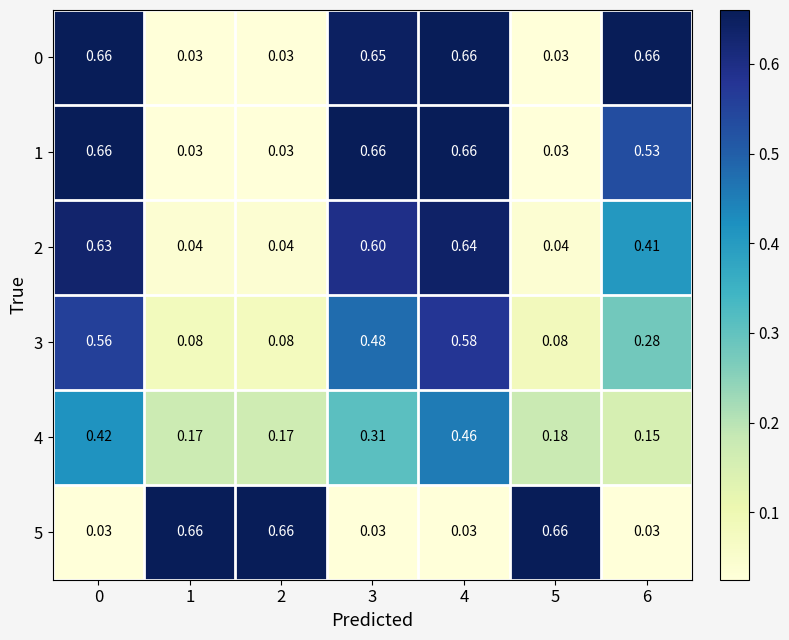

Is the value of 2 at 1 greater than the value of 1 at 0?

No